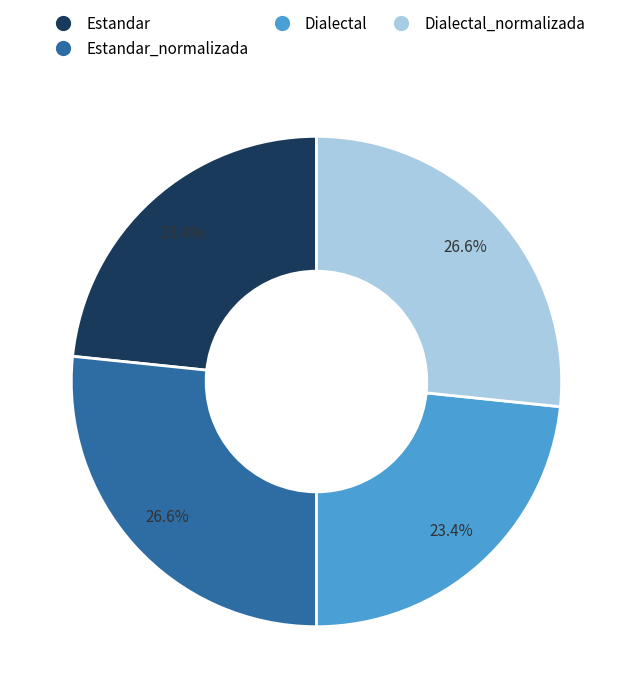

Is there a majority slice in this chart?

No